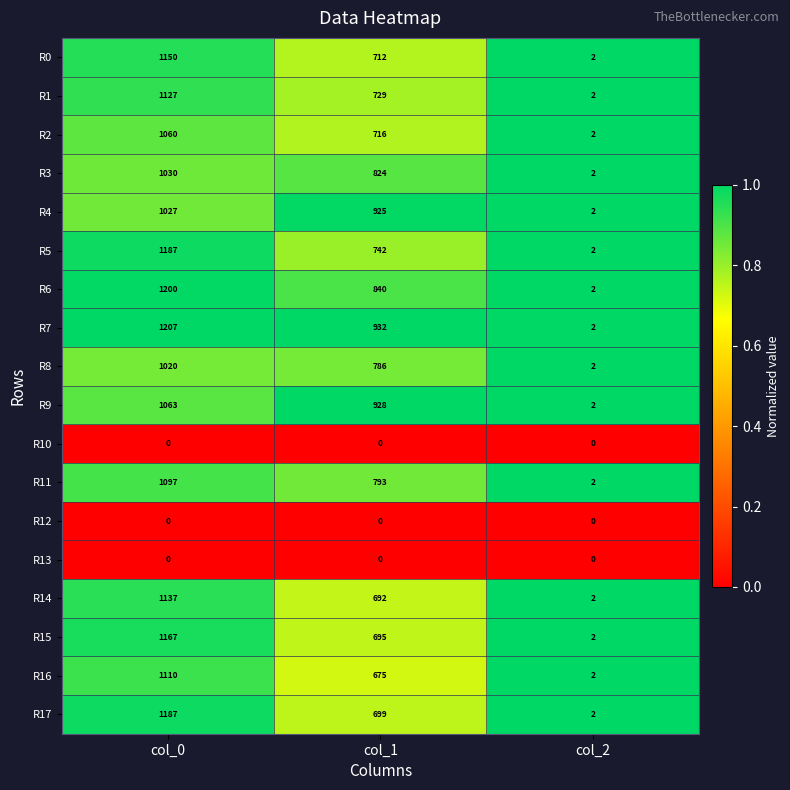

What is the spread (max minus min) of values at col_2?

2